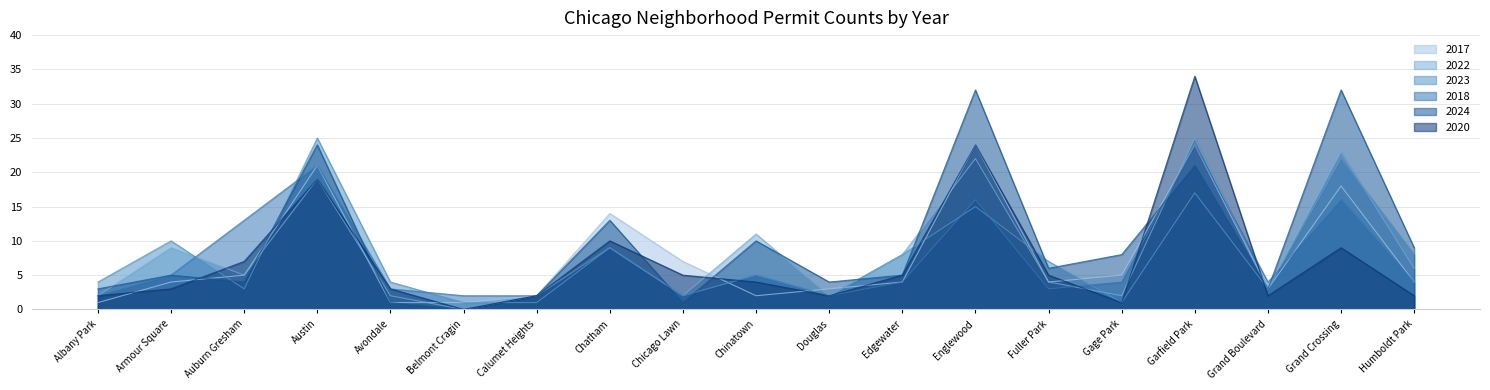

What is the label of the 7th point from the right?

Englewood